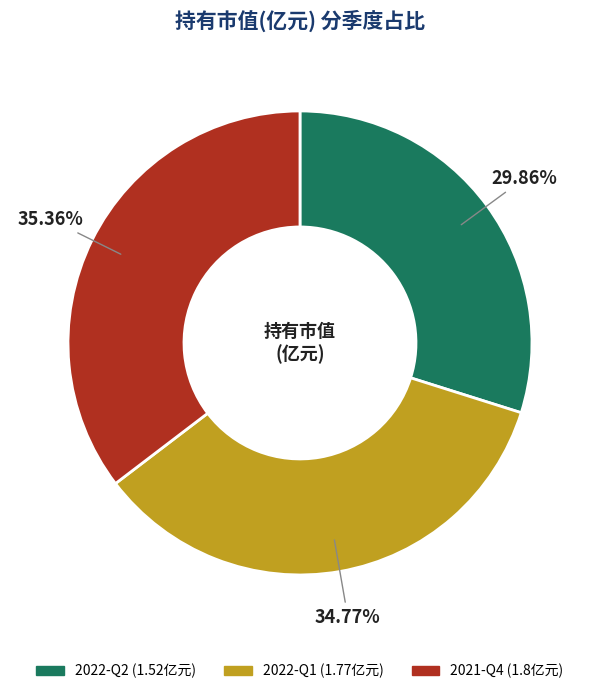

What percentage is the 2022-Q1 slice, to the nearest percent?

35%